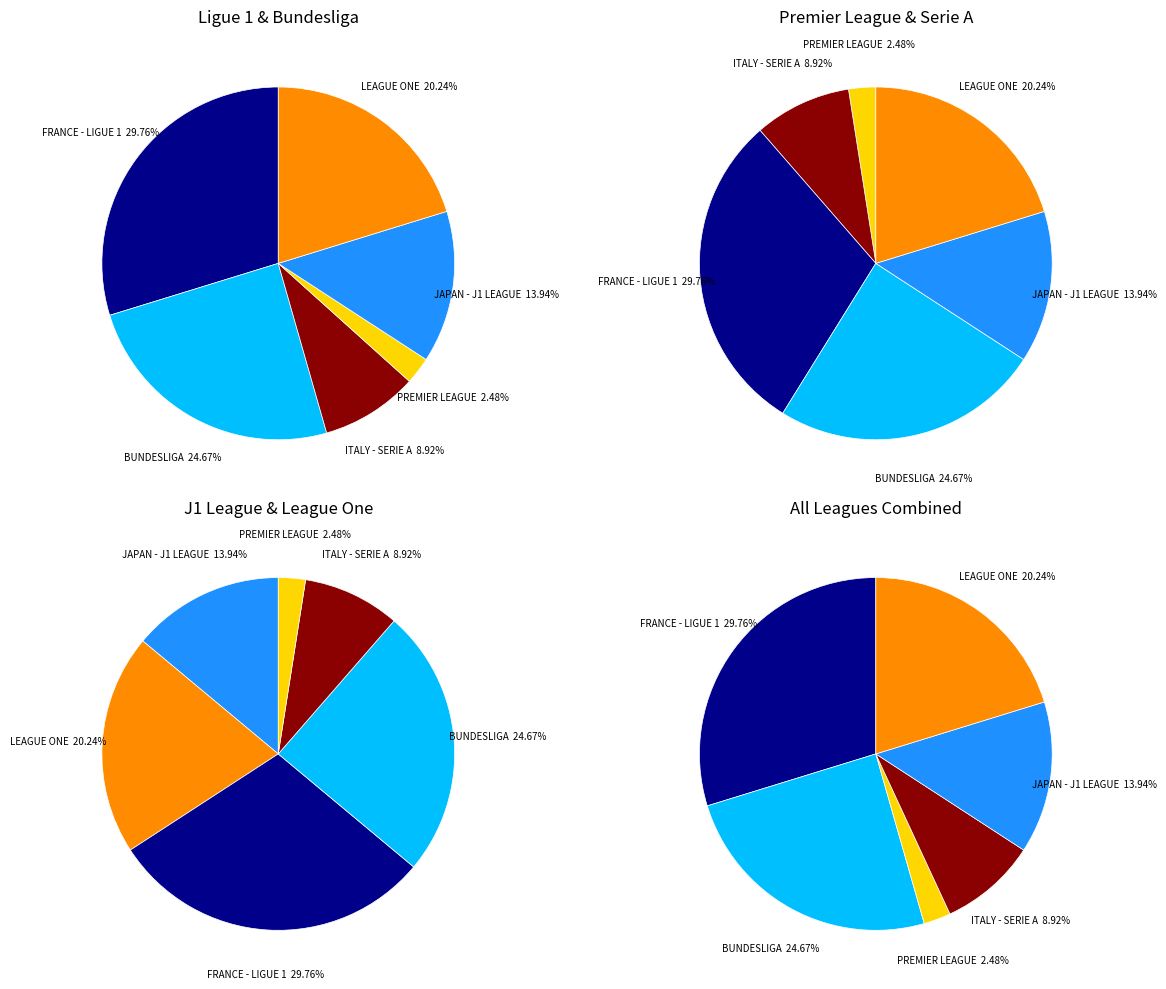

Is there any slice that represents more than half of the pie?

No